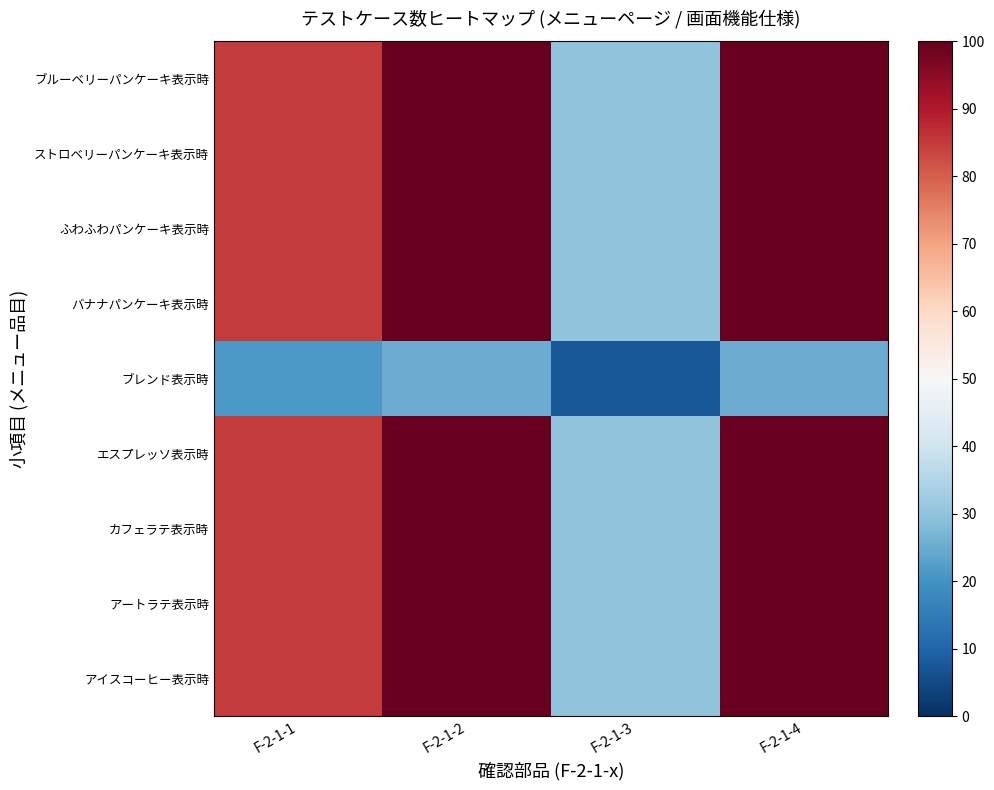

What is the spread (max minus min) of values at F-2-1-2?

75.0